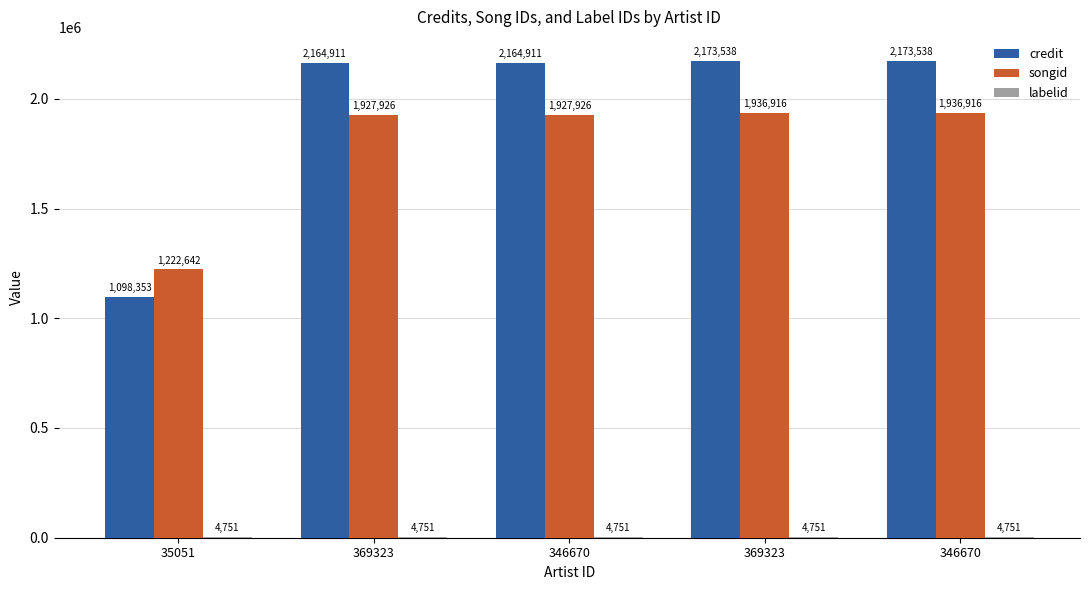

Does the chart contain stacked bars?

No